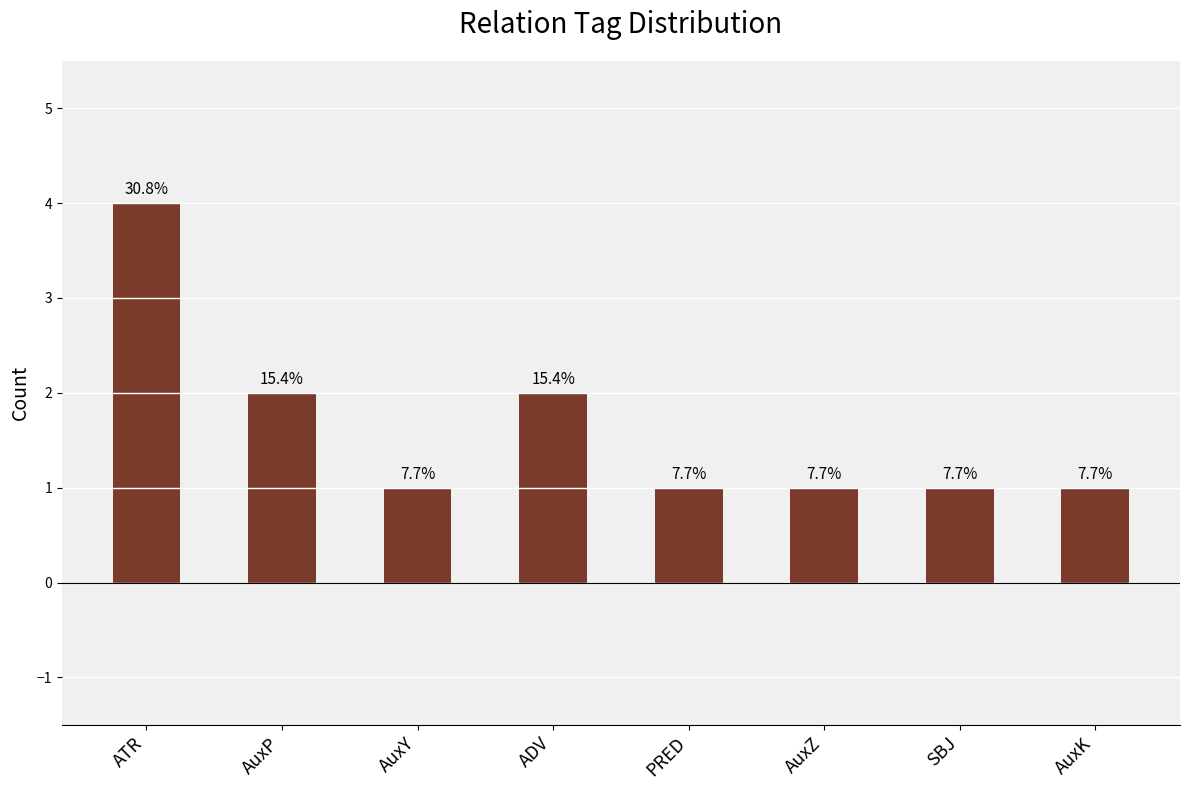

Rank the categories by value from highest to lowest.

ATR, AuxP, ADV, AuxY, PRED, AuxZ, SBJ, AuxK